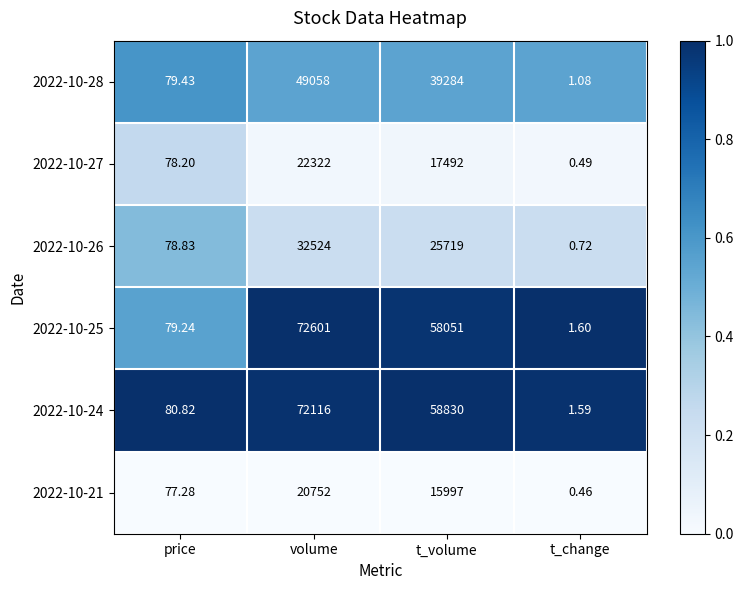

How many categories are shown in the chart?

4